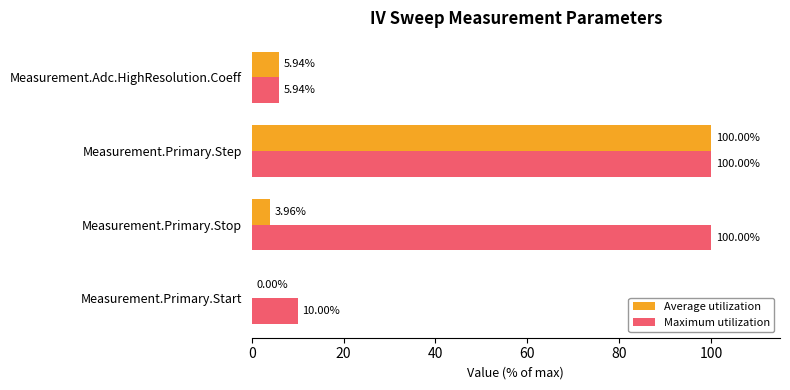

At which category is the sum across all series the highest?

Measurement.Primary.Step